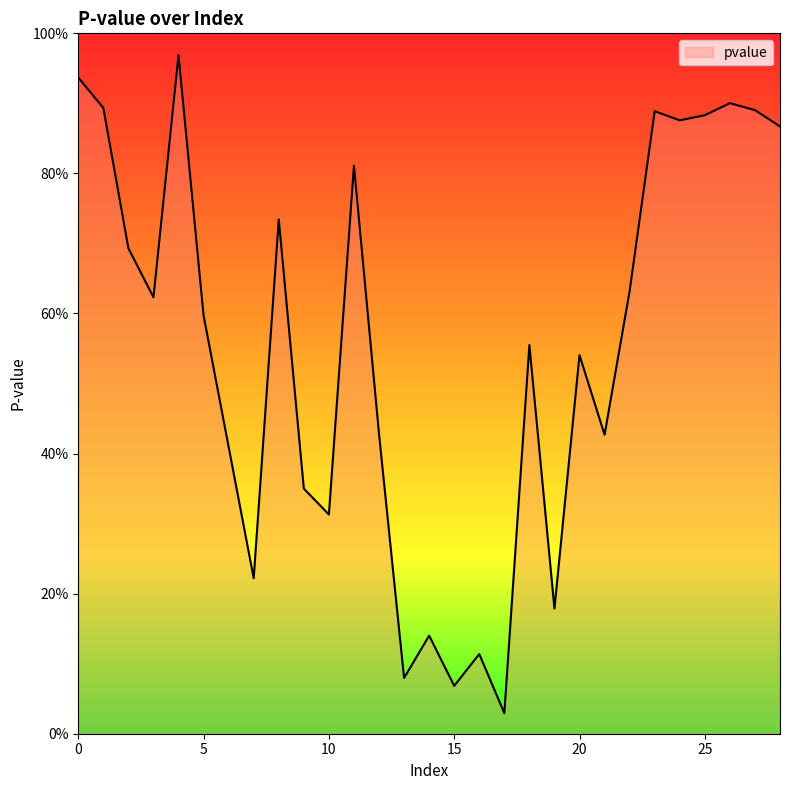

List the labels in order of value, largest first.

4, 0, 26, 1, 27, 23, 25, 24, 28, 11, 8, 2, 22, 3, 5, 18, 20, 12, 21, 6, 9, 10, 7, 19, 14, 16, 13, 15, 17